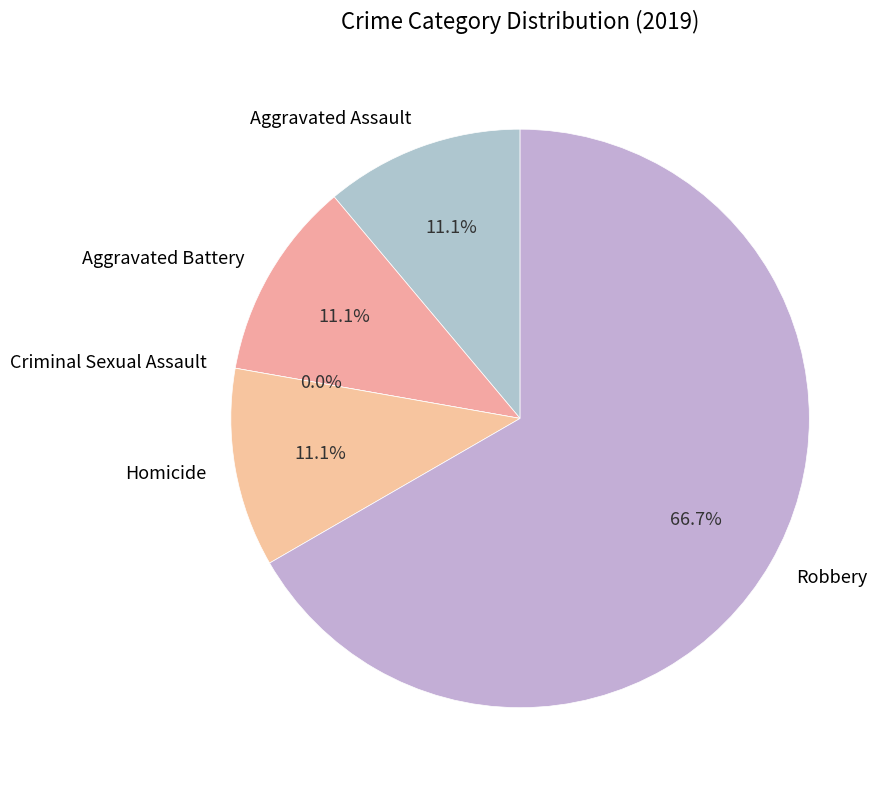

Is it true that Aggravated Assault is 11% of the pie?

True